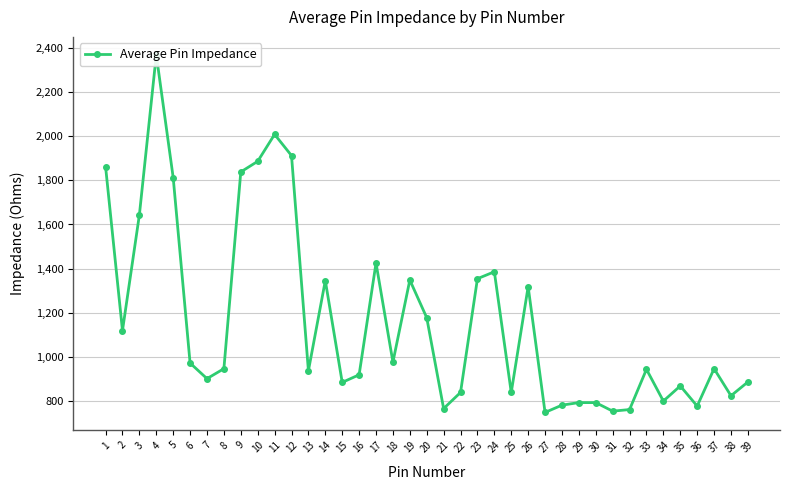

How many values are below 947?

19